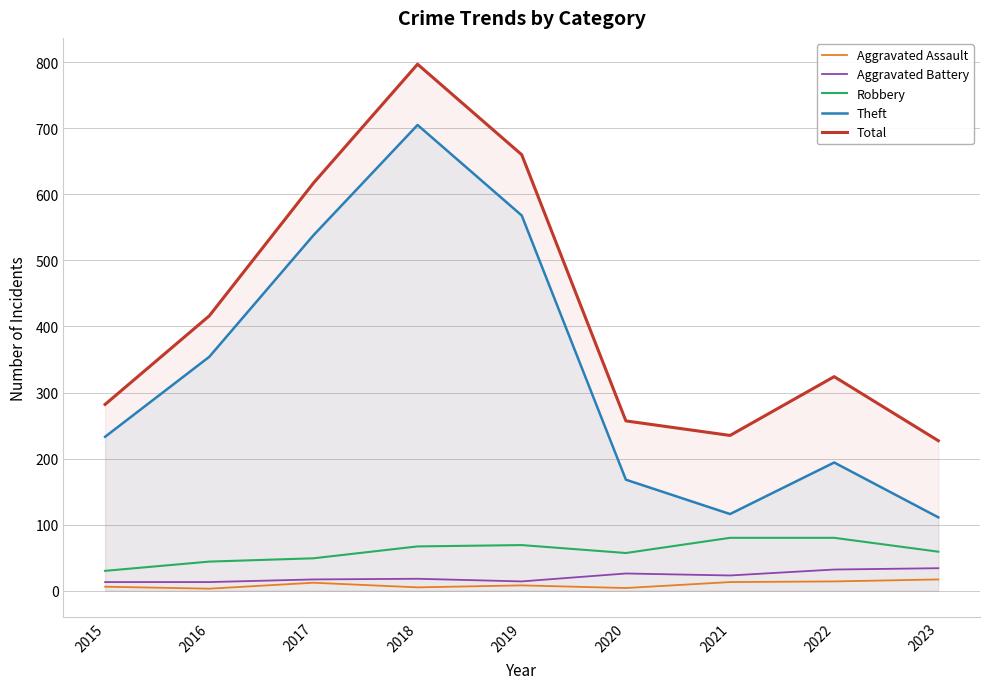

Reading right to left, what are all the values shown in this chart?

Aggravated Assault: 17	14	13	4	8	5	12	3	6
Aggravated Battery: 34	32	23	26	14	18	17	13	13
Robbery: 59	80	80	57	69	67	49	44	30
Theft: 111	194	116	168	568	705	538	354	233
Total: 227	324	235	257	660	797	617	416	282